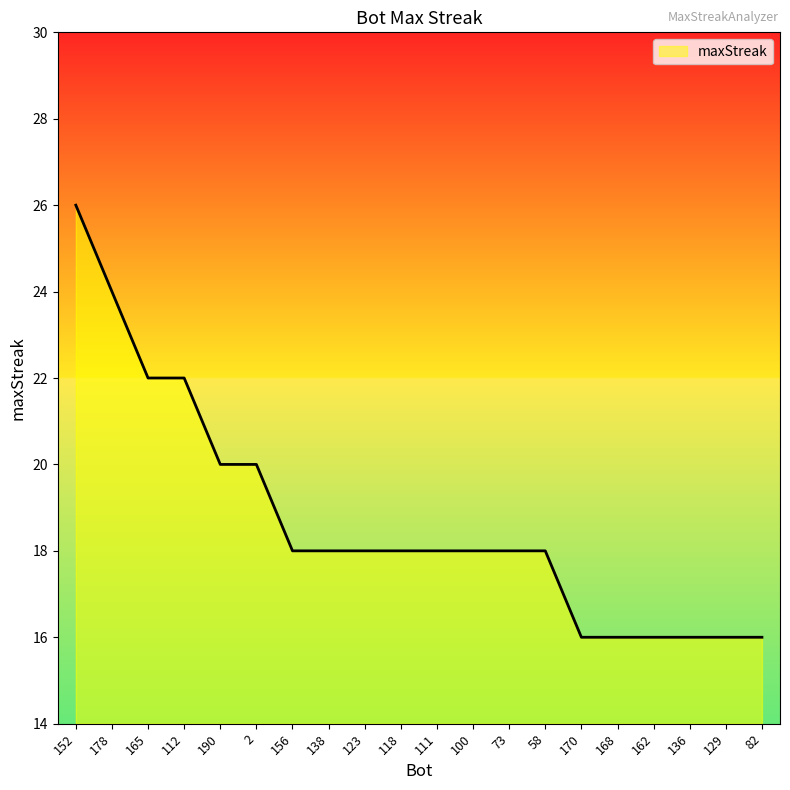

What value does the data have at 152?

26